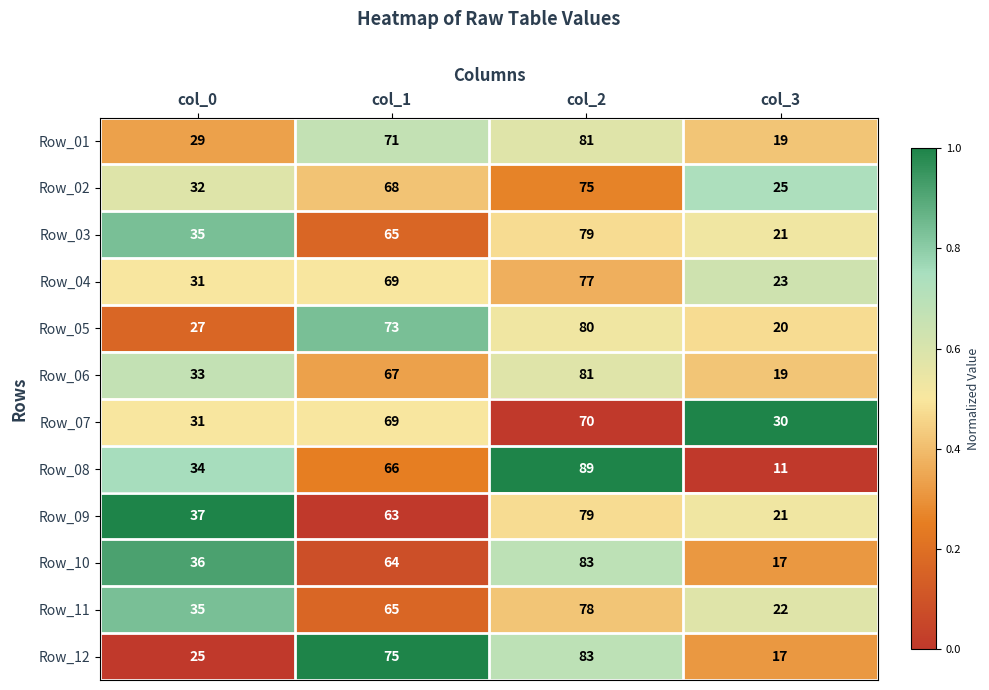

Which series has the widest spread of values?

Row_08